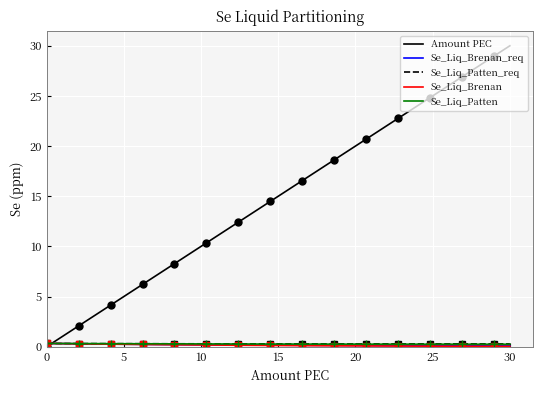

True or false: Se_Liq_Patten and Se_Liq_Brenan_req cross at least once.

False